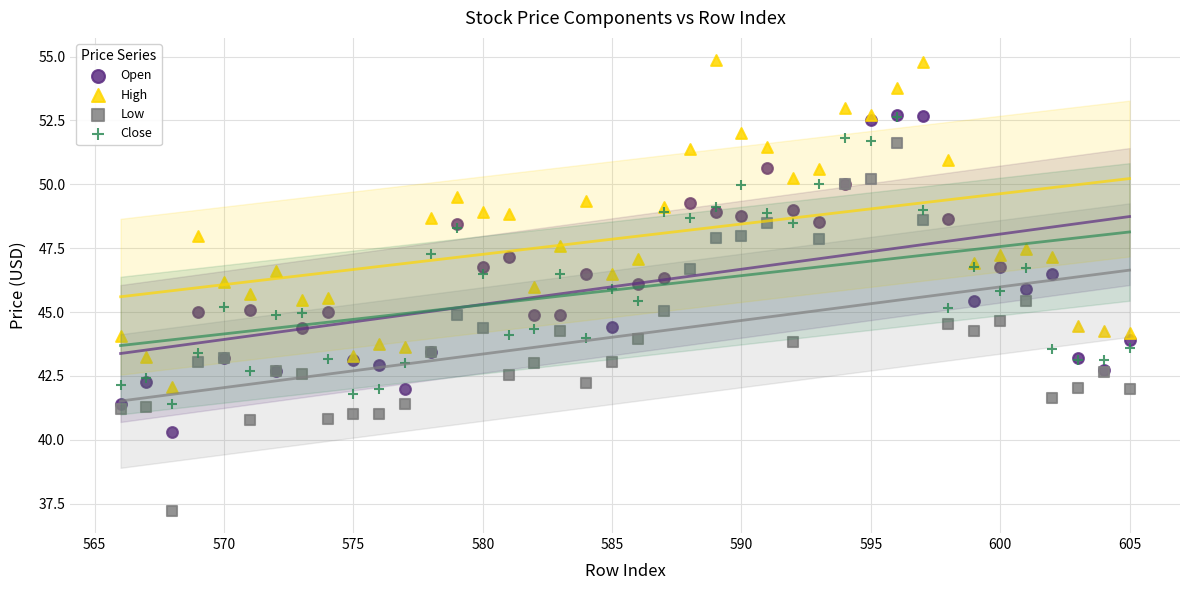

What are all the series names shown in the legend?

Open, High, Low, Close